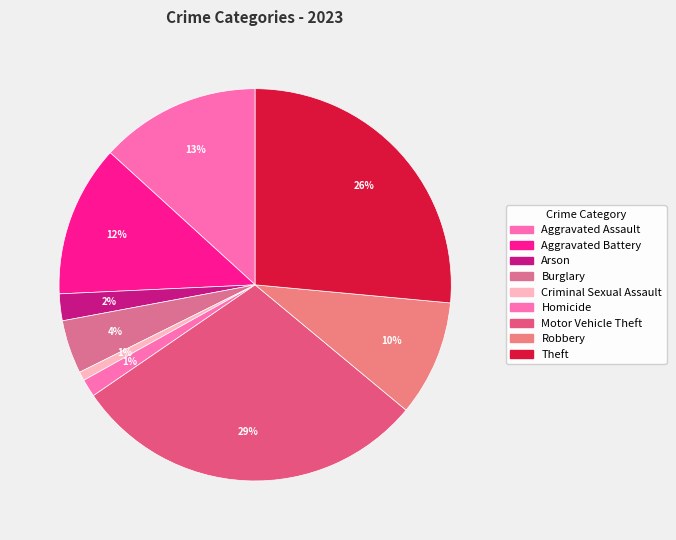

To the nearest percent, what is the difference between the Robbery and Criminal Sexual Assault slice percentages?

9%